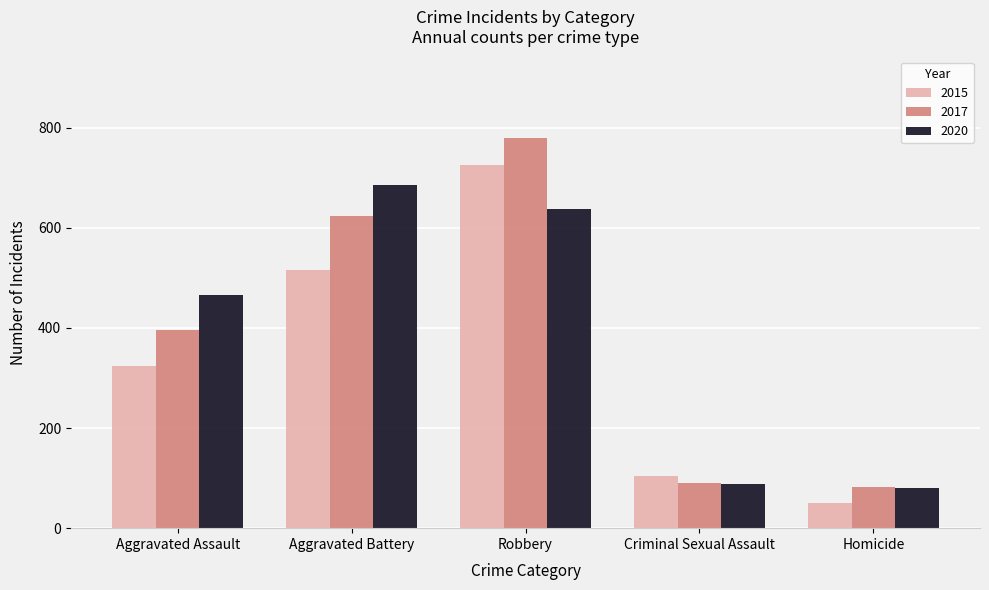

What is the greatest value displayed?

780